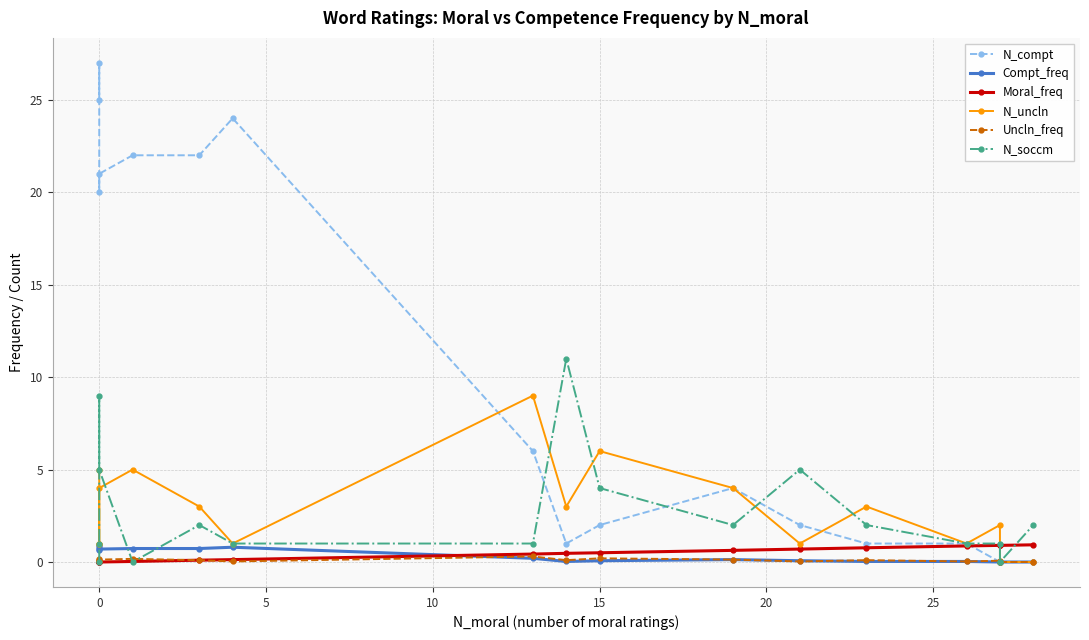

Reading left to right, what are all the values shown in this chart?

N_compt: 25.0	27.0	20.0	21.0	22.0	22.0	24.0	6.0	1.0	2.0	4.0	2.0	1.0	1.0	0.0	0.0	0.0	0.0
Compt_freq: 0.8	0.9	0.7	0.7	0.7	0.7	0.8	0.2	0.0	0.1	0.1	0.1	0.0	0.0	0.0	0.0	0.0	0.0
Moral_freq: 0.0	0.0	0.0	0.0	0.0	0.1	0.1	0.4	0.5	0.5	0.6	0.7	0.8	0.9	0.9	0.9	0.9	0.9
N_uncln: 5.0	1.0	1.0	4.0	5.0	3.0	1.0	9.0	3.0	6.0	4.0	1.0	3.0	1.0	2.0	0.0	0.0	0.0
Uncln_freq: 0.2	0.0	0.0	0.1	0.2	0.1	0.0	0.3	0.1	0.2	0.1	0.0	0.1	0.0	0.1	0.0	0.0	0.0
N_soccm: 0.0	1.0	9.0	5.0	0.0	2.0	1.0	1.0	11.0	4.0	2.0	5.0	2.0	1.0	1.0	0.0	0.0	2.0